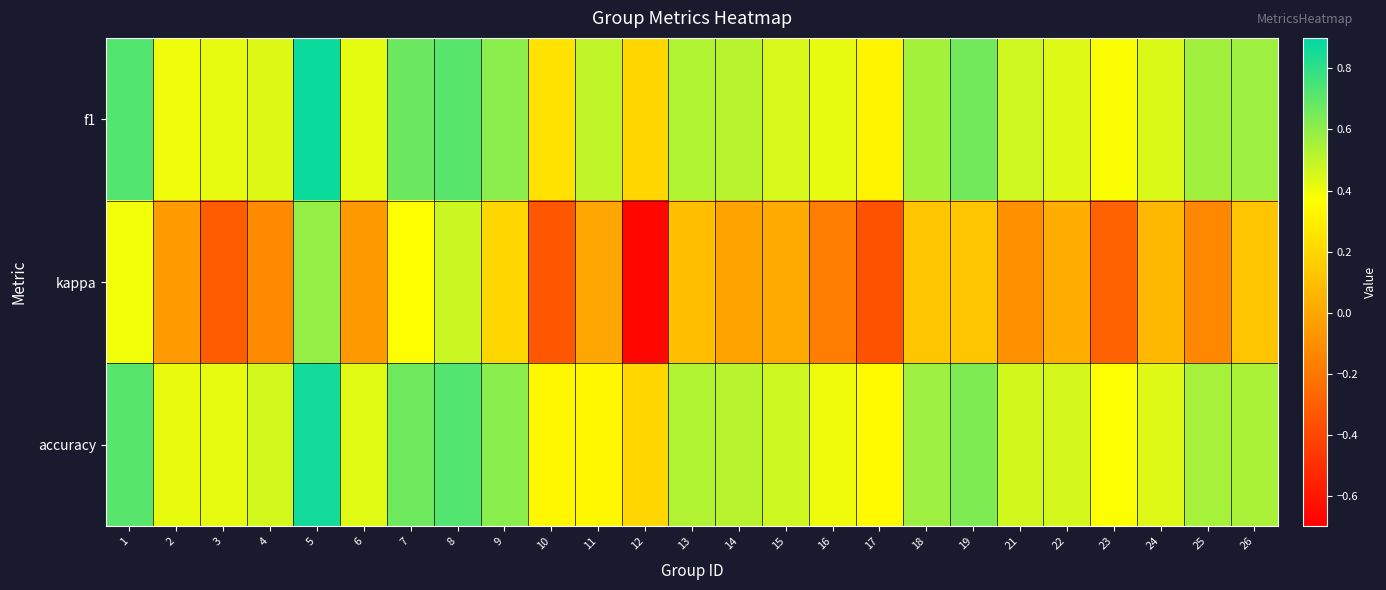

How many categories are shown in the chart?

25